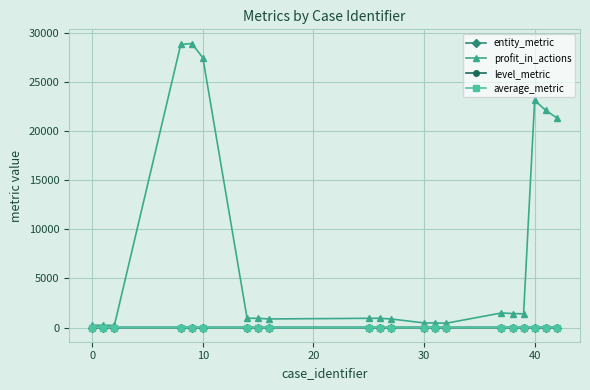

Which series has the widest spread of values?

profit_in_actions